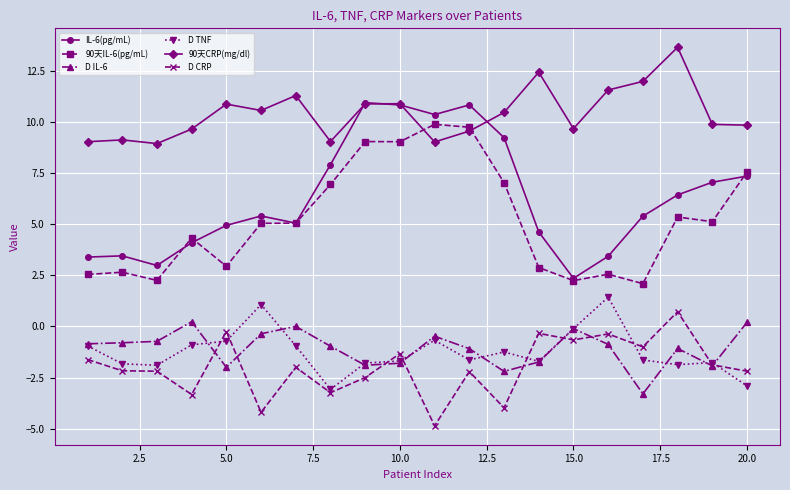

Which series has the largest range (max minus min)?

IL-6(pg/mL)